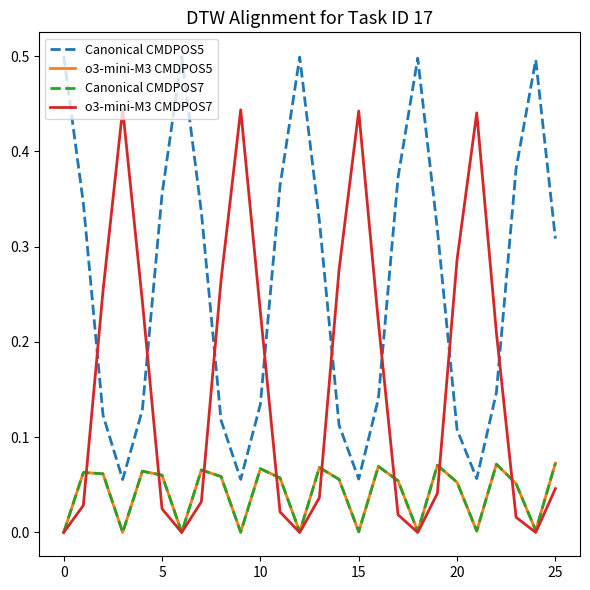

Is this an area chart (filled region under the line)?

No